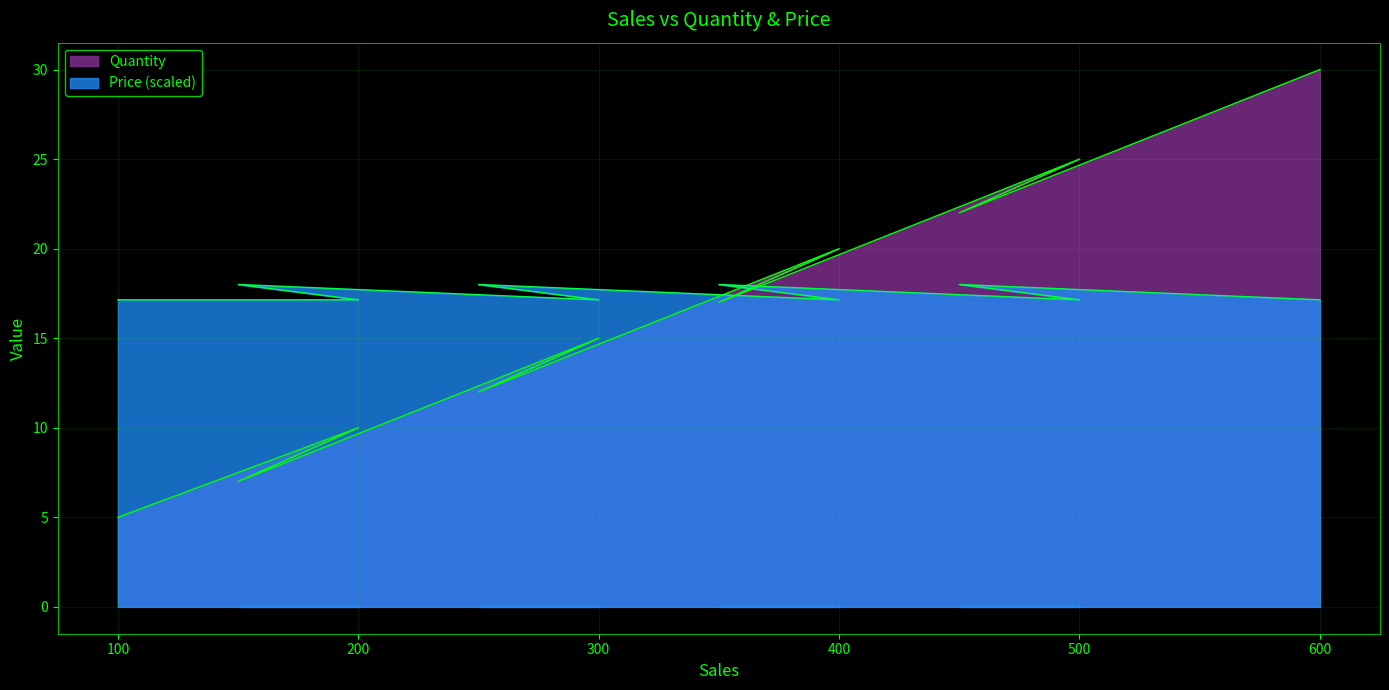

At which category is the sum across all series the highest?

600